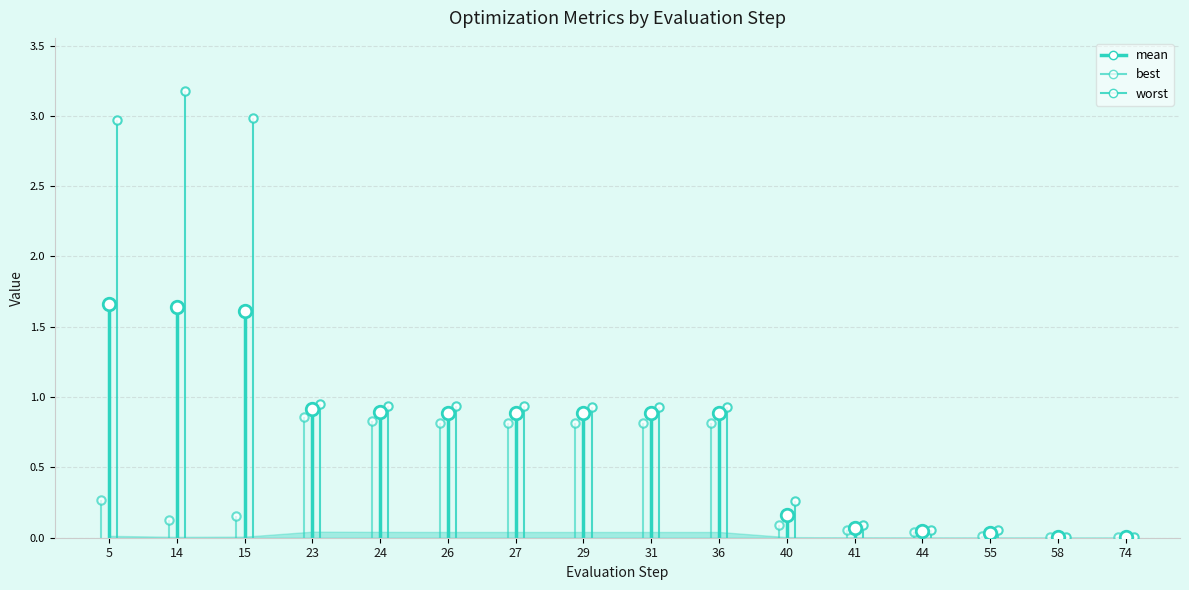

Reading right to left, extract all data points from this chart.

74=0.0	58=0.0	55=0.0	44=0.0	41=0.1	40=0.2	36=0.9	31=0.9	29=0.9	27=0.9	26=0.9	24=0.9	23=0.9	15=1.6	14=1.6	5=1.7